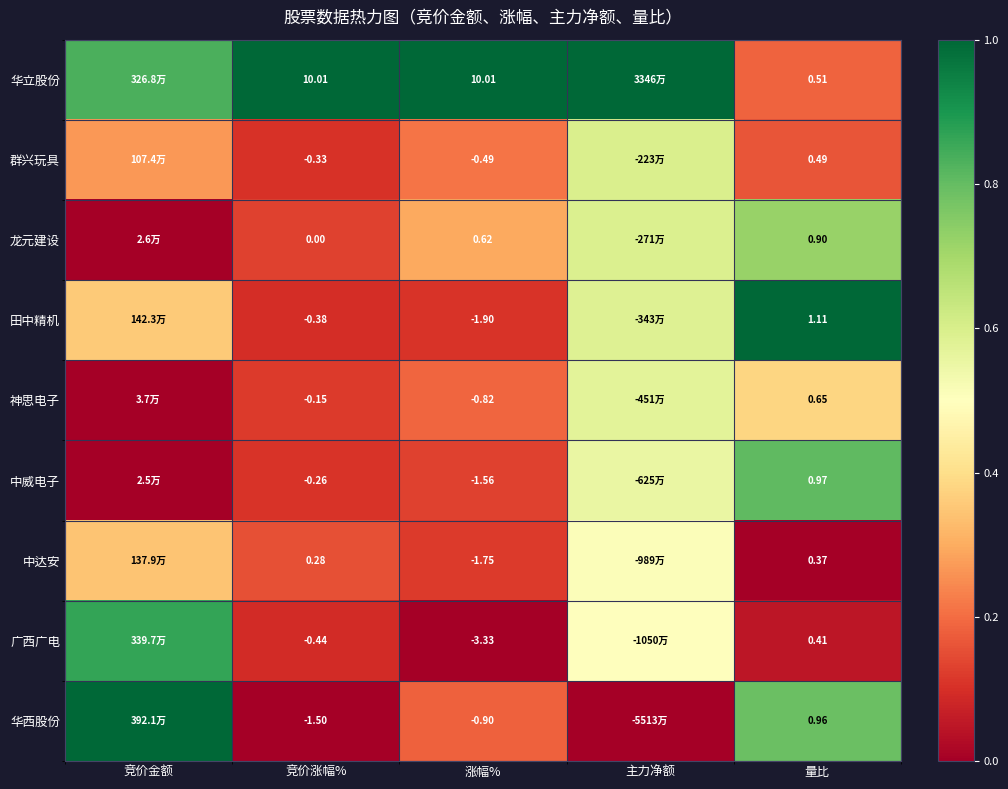

What is the total value across all series at 竞价涨幅%?

7.2